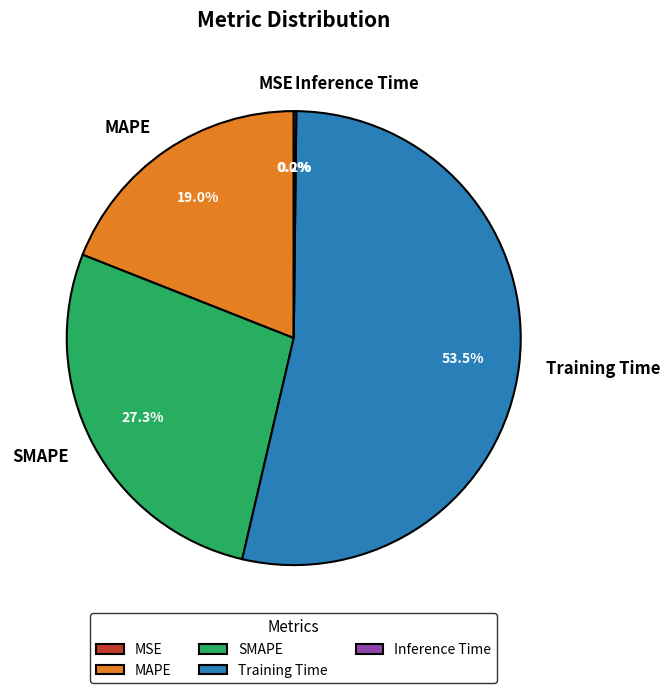

What portion of the pie excludes Training Time?

46.5%